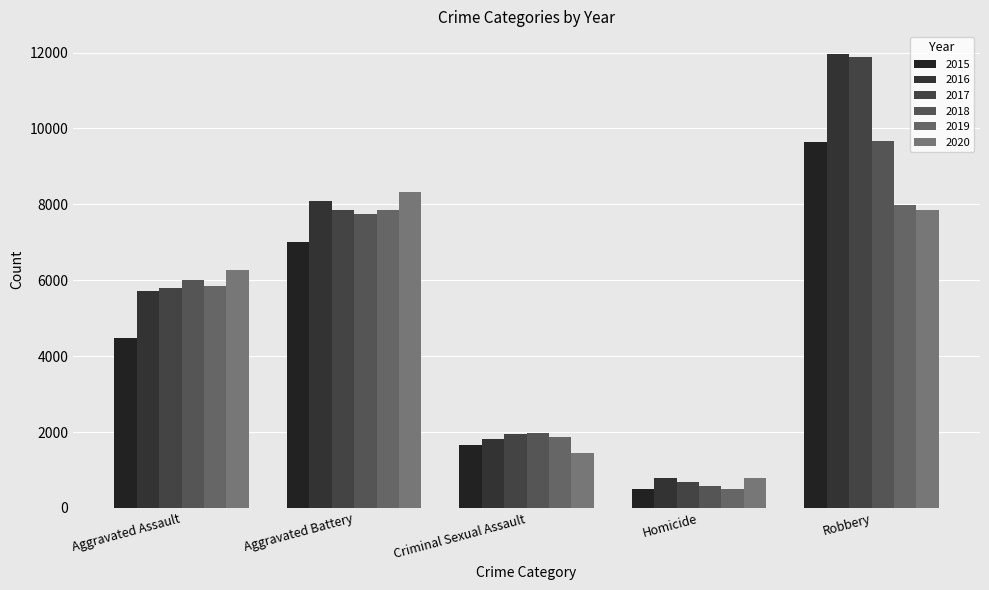

What is the difference between the maximum and minimum values in the 2017 series?

11208